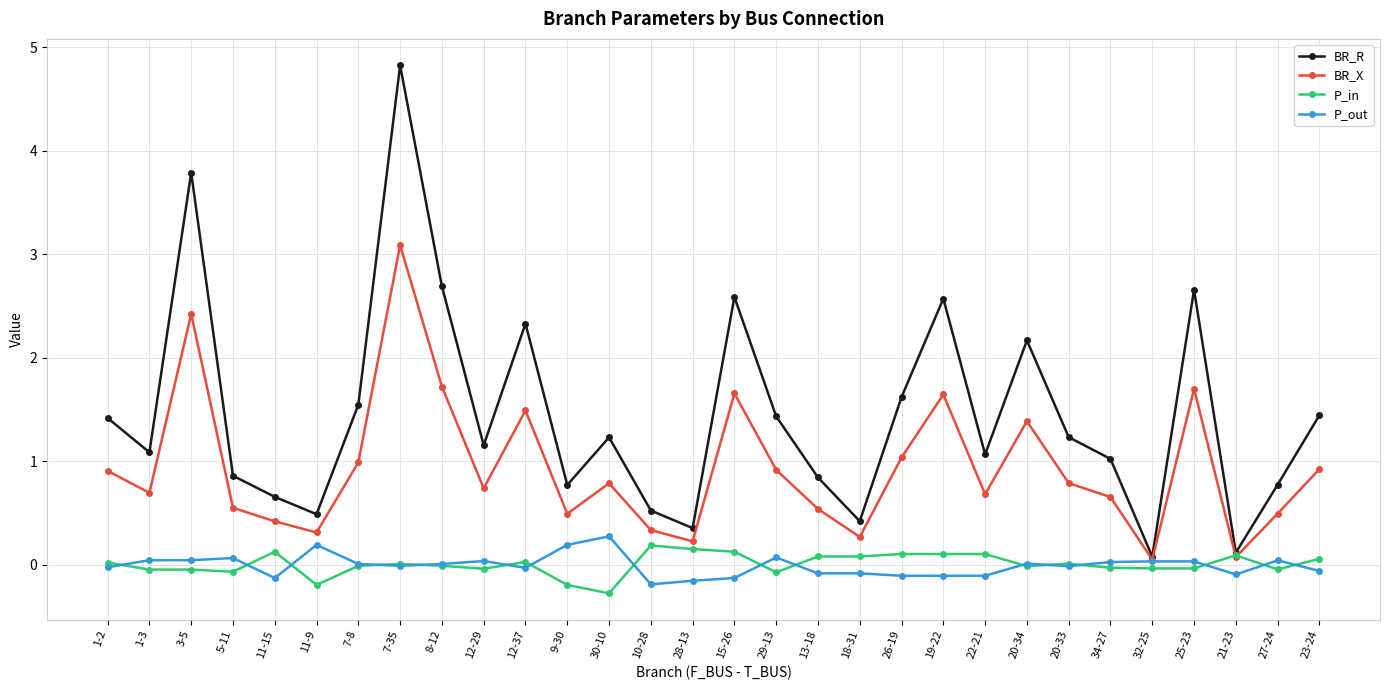

Which series changed the most between 3-5 and 25-23?

BR_R